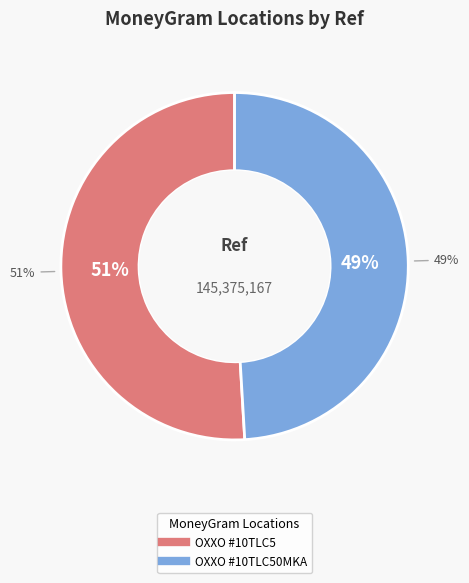

Which slice represents more than half of the pie?

CADENA COMERCIAL OXXO SA DE CV - #10TLC5